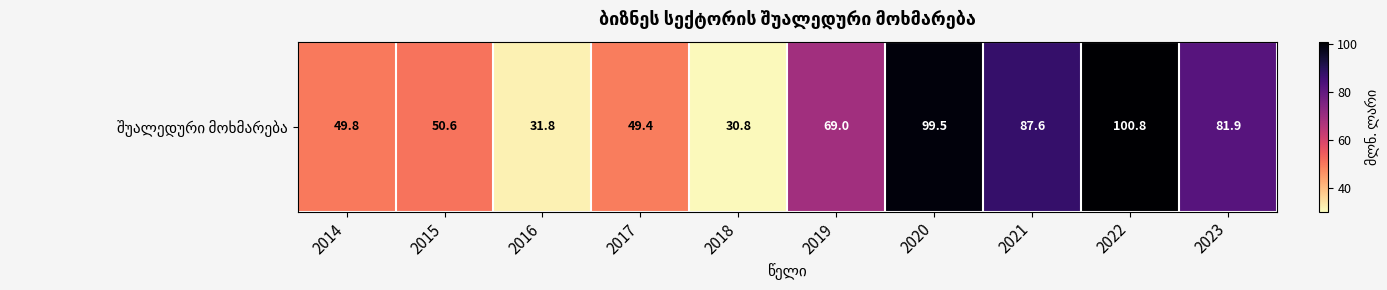

Which label corresponds to the largest value in the chart?

2022